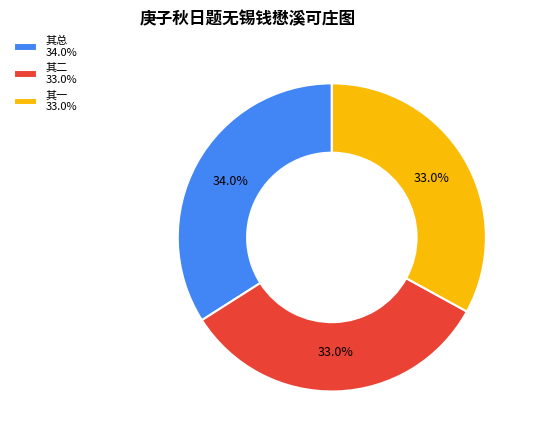

What is the largest slice in the pie chart?

其总 34.0%